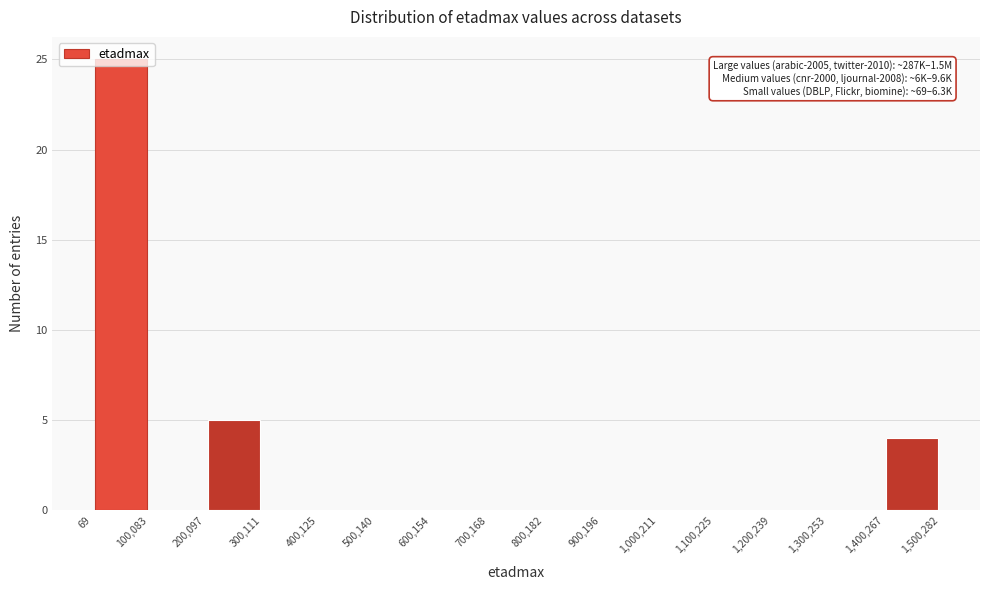

Over which range of the x-axis is the bar tallest?

69 to 100,083